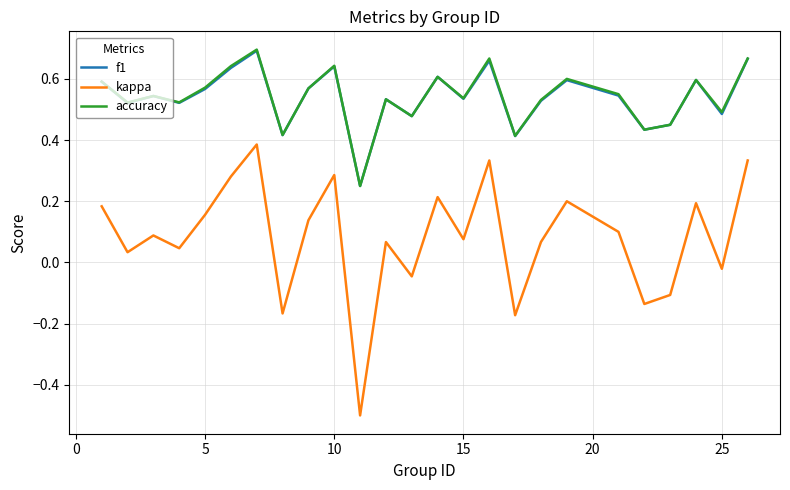

Is this an area chart (filled region under the line)?

No